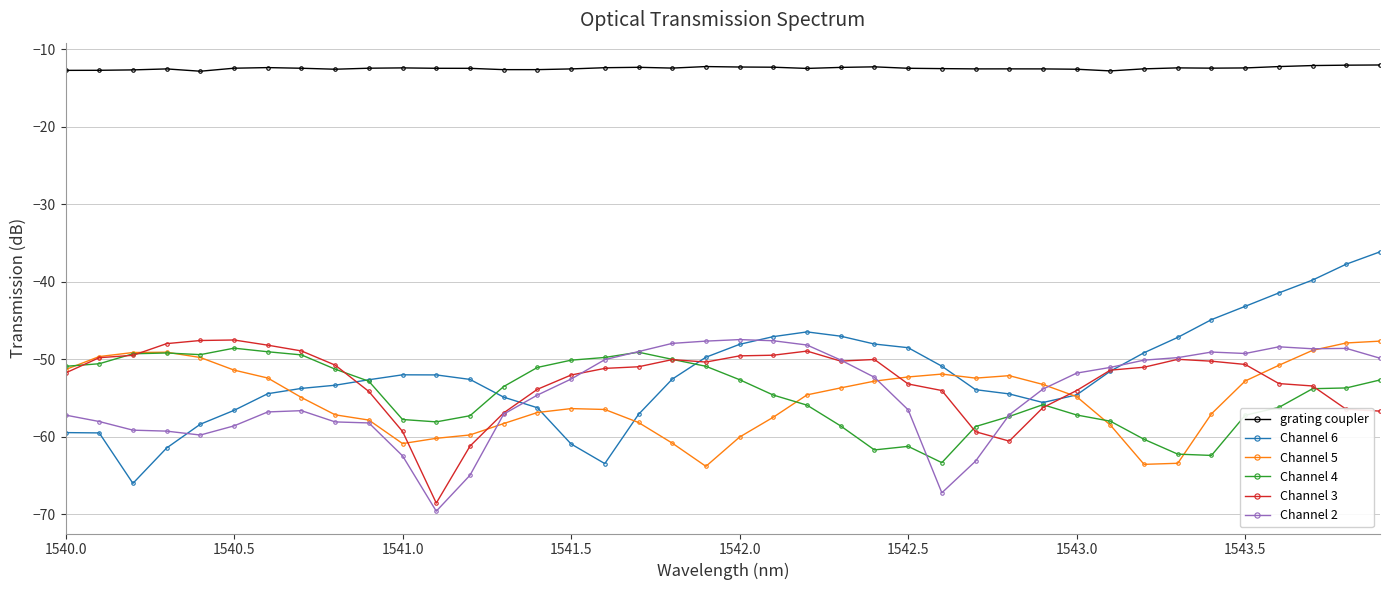

What is the difference between the second highest and second lowest values in the grating coupler series?

0.7